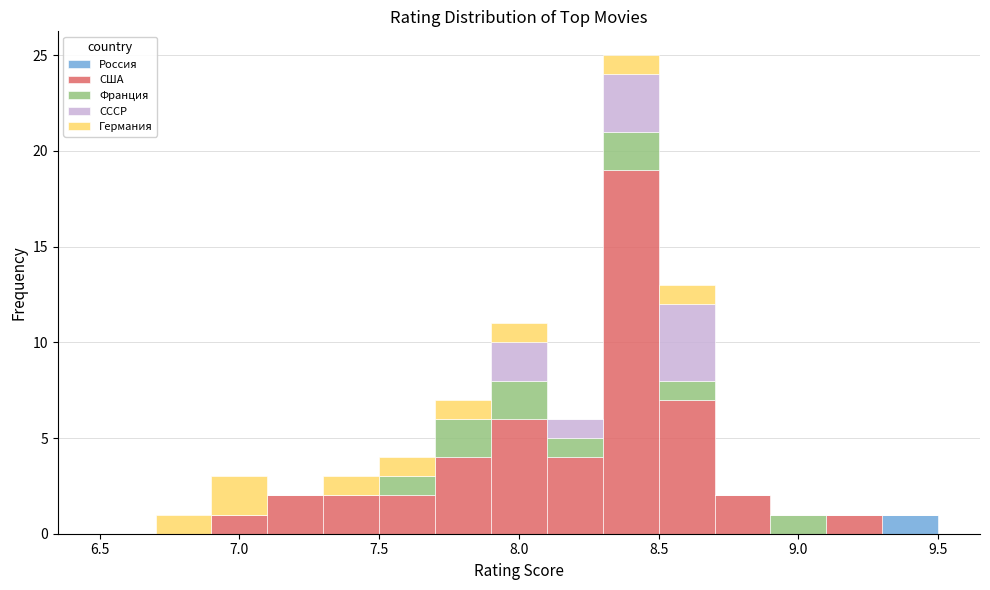

Reading left to right, list every stacked bar in this chart as the range it spans on the x-axis followed by its total height. The values are not printed on the chart, so give them approximately, as read against the axis.

6.5 to 6.7: 0
6.7 to 6.9: 1
6.9 to 7.1: 3
7.1 to 7.3: 2
7.3 to 7.5: 3
7.5 to 7.7: 4
7.7 to 7.9: 7
7.9 to 8.1: 11
8.1 to 8.3: 6
8.3 to 8.5: 25
8.5 to 8.7: 13
8.7 to 8.9: 2
8.9 to 9.1: 1
9.1 to 9.3: 1
9.3 to 9.5: 1